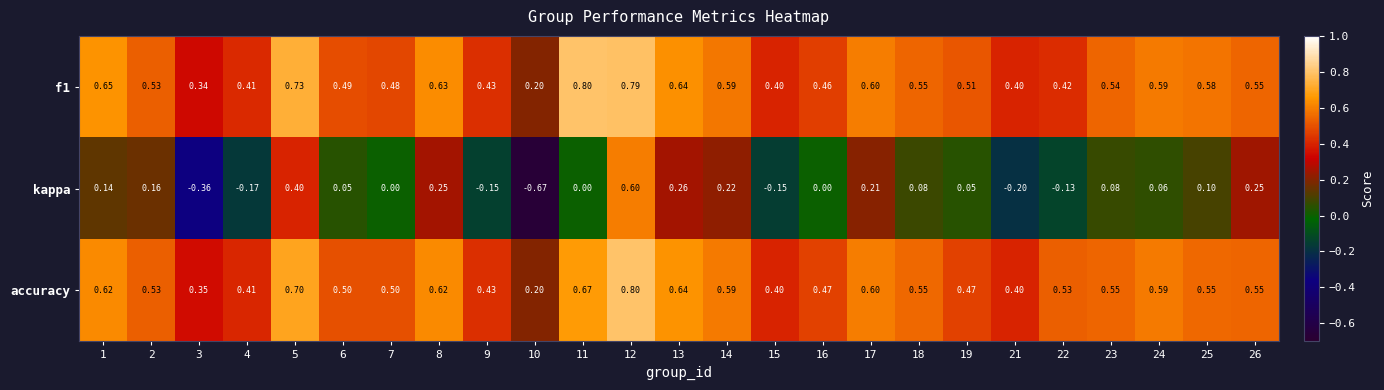

What is the total value across all series at 15?

0.7